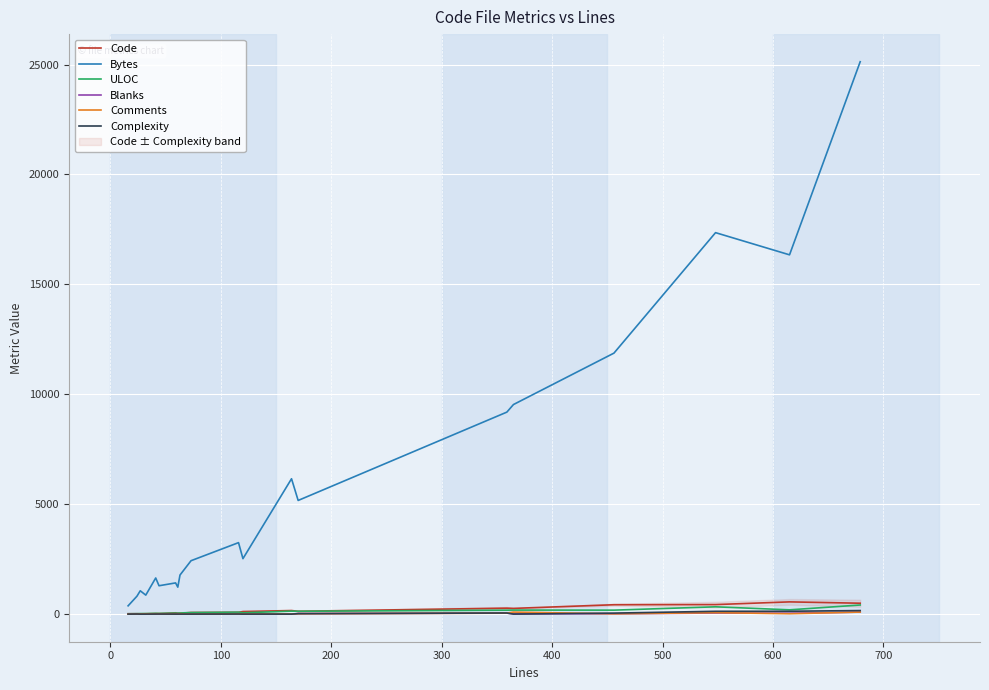

Reading left to right, extract all data points from this chart.

Code: 15	17	12	13	23	20	59	41	40	73	83	117	162	128	271	260	426	433	556	495
Bytes: 376	814	1061	864	1643	1290	1419	1226	1778	2429	3251	2522	6157	5170	9188	9533	11872	17352	16343	25127
ULOC: 16	19	24	25	35	32	45	42	53	69	86	60	135	129	178	183	180	332	194	414
Blanks: 1	4	3	4	3	7	0	20	3	0	18	0	0	24	45	13	16	49	42	92
Comments: 0	3	12	15	15	17	0	0	20	0	15	3	2	18	43	92	14	66	17	92
Complexity: 0	4	0	0	3	4	0	0	1	0	3	0	0	20	50	0	45	128	130	161